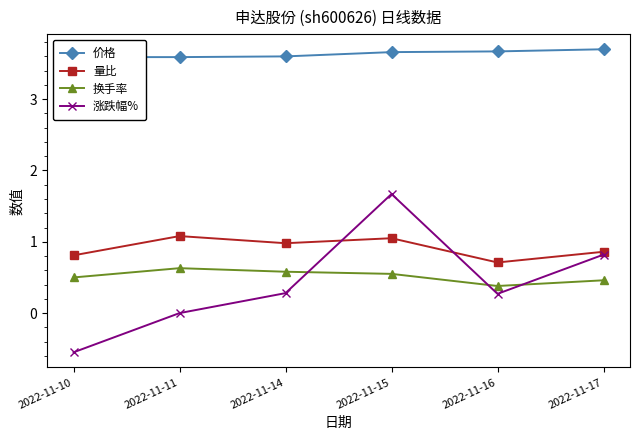

True or false: 价格 and 量比 cross at least once.

False